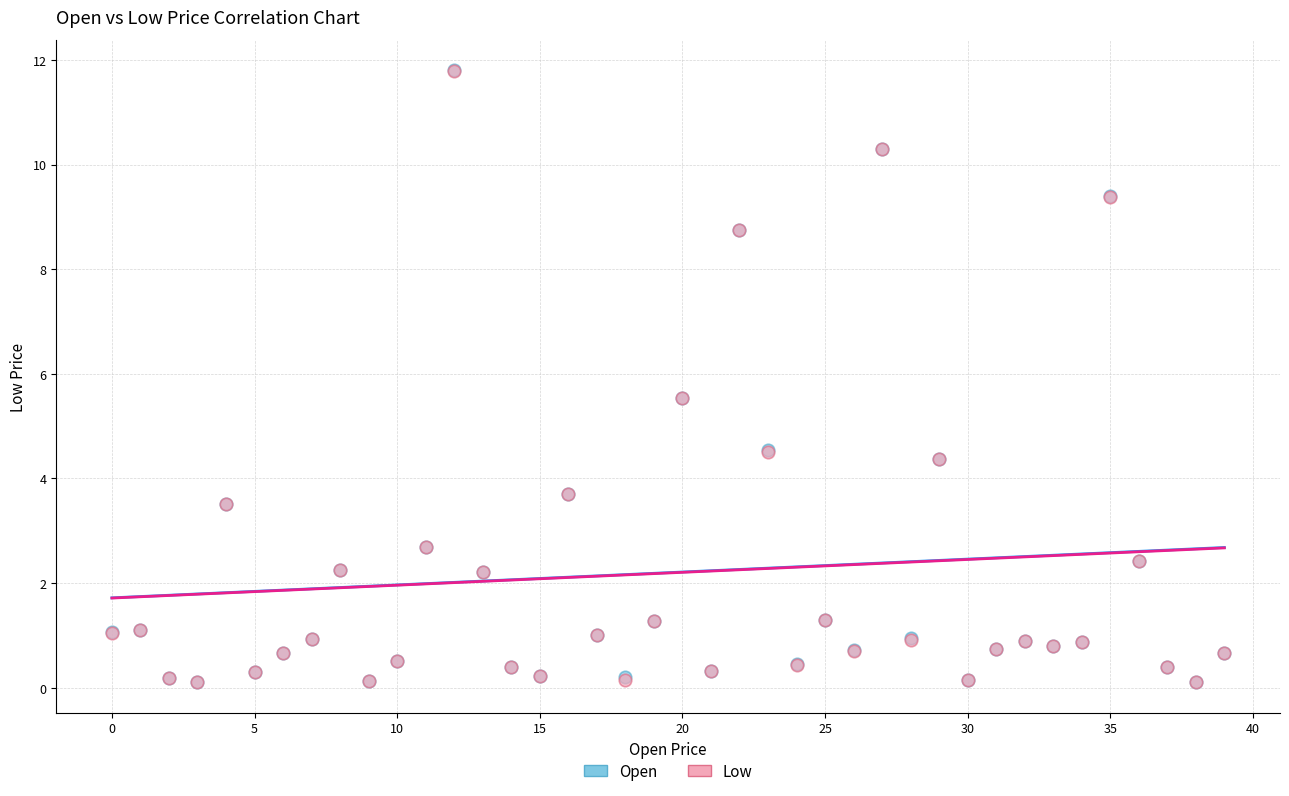

What are all the series names shown in the legend?

Open, Low